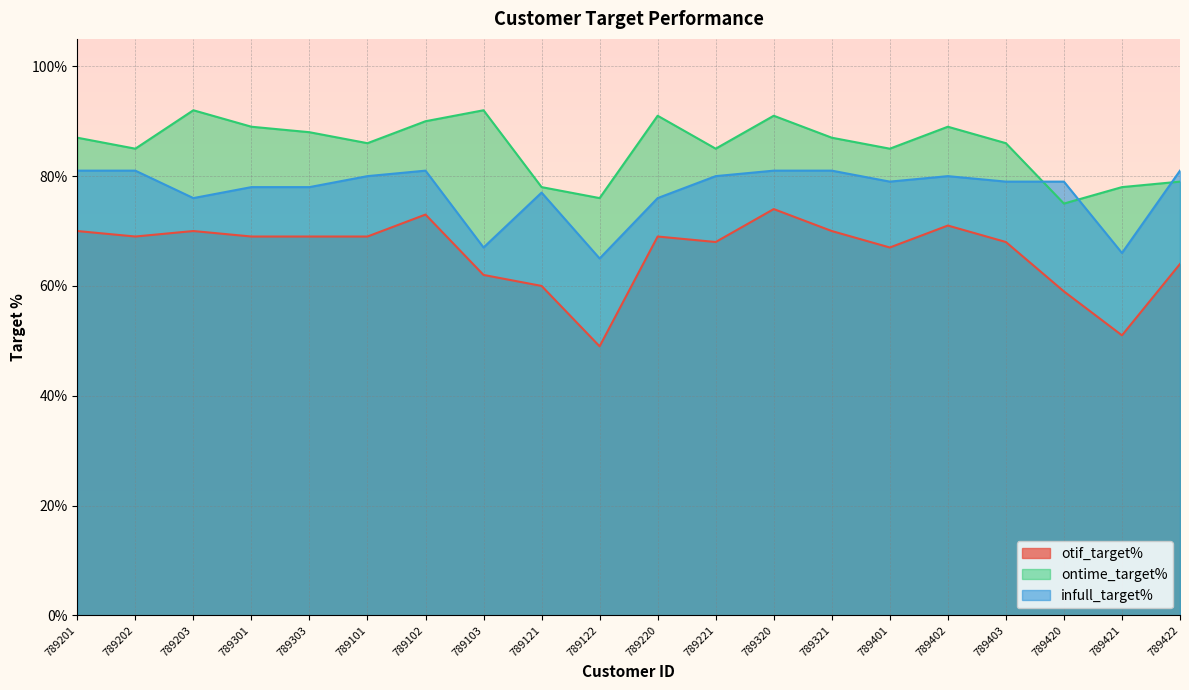

Reading left to right, extract all data points from this chart.

otif_target%: 789201=0.7	789202=0.7	789203=0.7	789301=0.7	789303=0.7	789101=0.7	789102=0.7	789103=0.6	789121=0.6	789122=0.5	789220=0.7	789221=0.7	789320=0.7	789321=0.7	789401=0.7	789402=0.7	789403=0.7	789420=0.6	789421=0.5	789422=0.6
ontime_target%: 789201=0.9	789202=0.8	789203=0.9	789301=0.9	789303=0.9	789101=0.9	789102=0.9	789103=0.9	789121=0.8	789122=0.8	789220=0.9	789221=0.8	789320=0.9	789321=0.9	789401=0.8	789402=0.9	789403=0.9	789420=0.8	789421=0.8	789422=0.8
infull_target%: 789201=0.8	789202=0.8	789203=0.8	789301=0.8	789303=0.8	789101=0.8	789102=0.8	789103=0.7	789121=0.8	789122=0.7	789220=0.8	789221=0.8	789320=0.8	789321=0.8	789401=0.8	789402=0.8	789403=0.8	789420=0.8	789421=0.7	789422=0.8